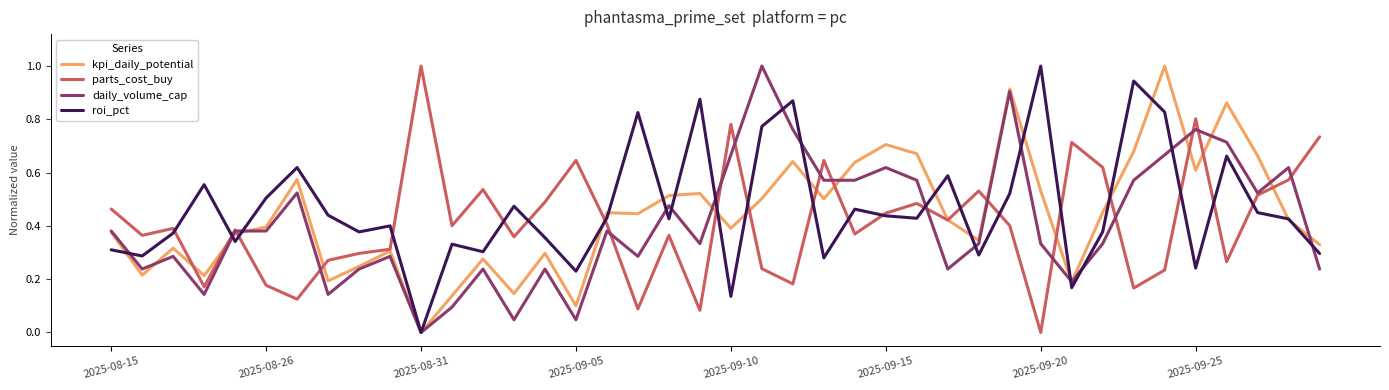

What is the greatest value displayed?

1.0